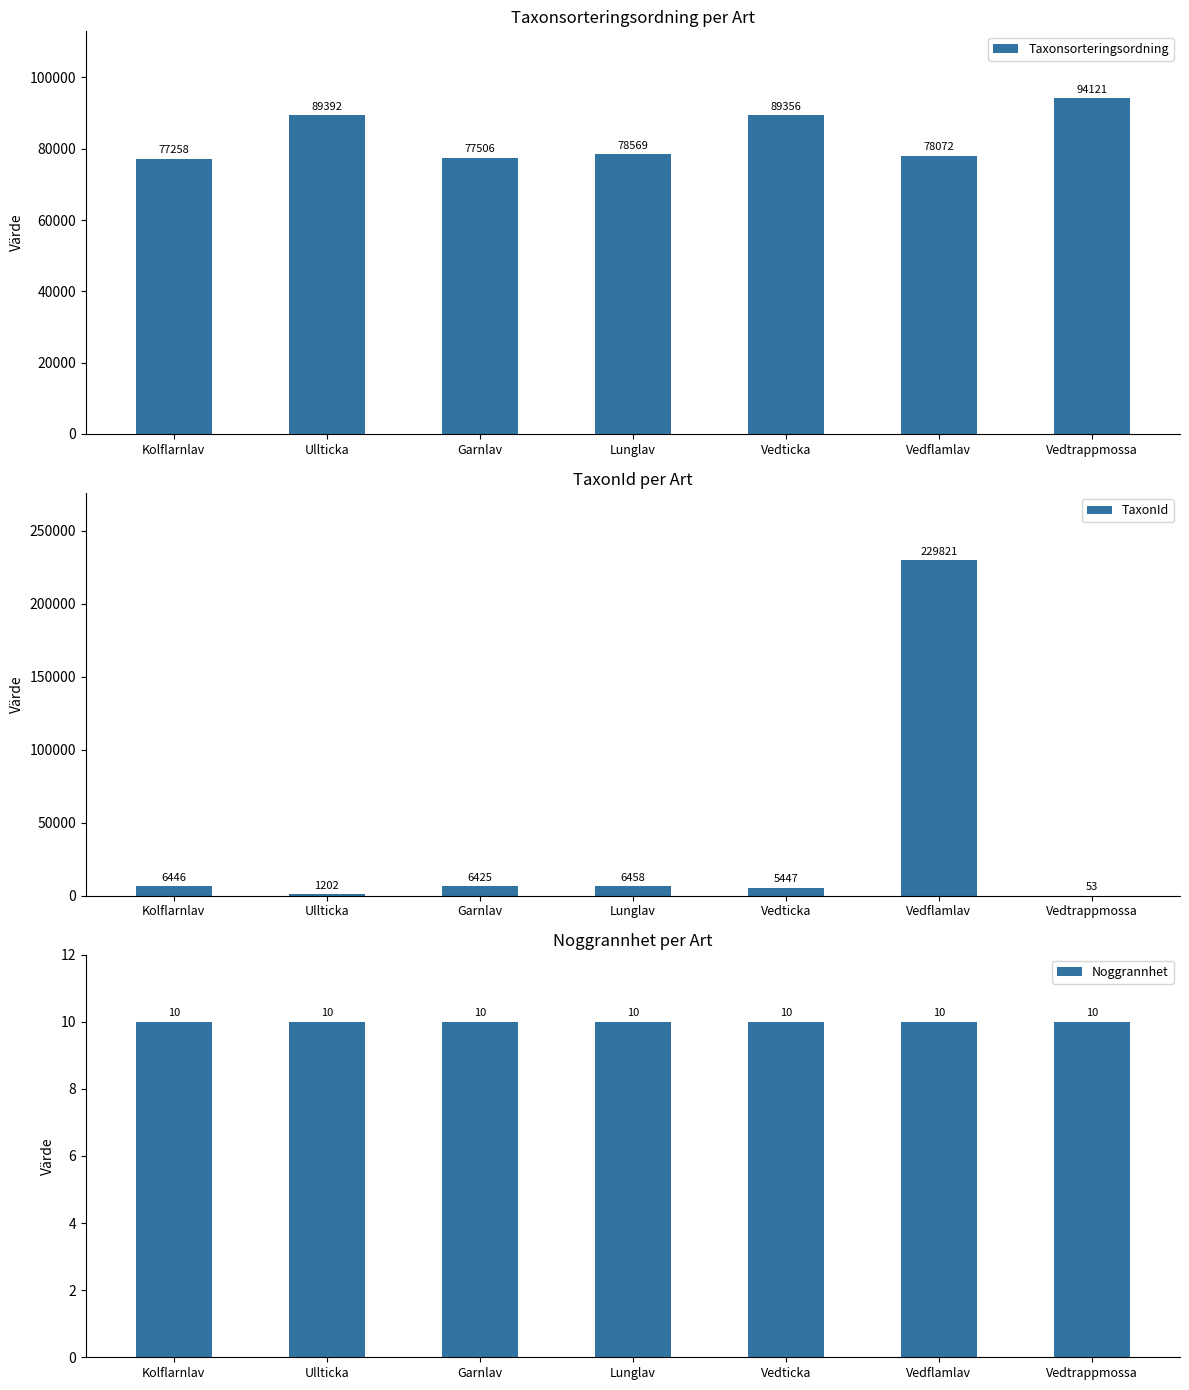

What is the value of the Taxonsorteringsordning bar at the 5th from the left?

89356